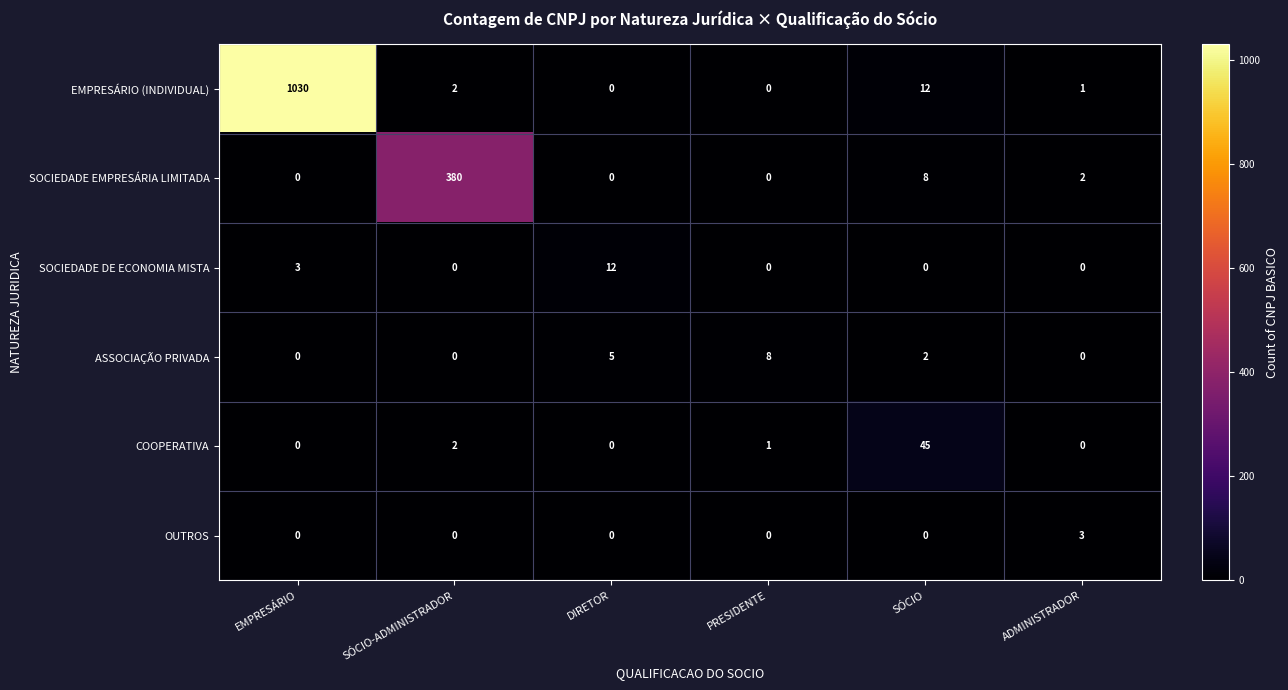

What is the spread (max minus min) of values at SÓCIO?

45